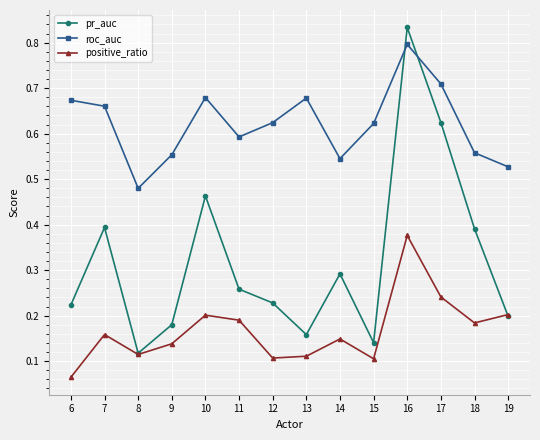

How many lines are shown in the chart?

3